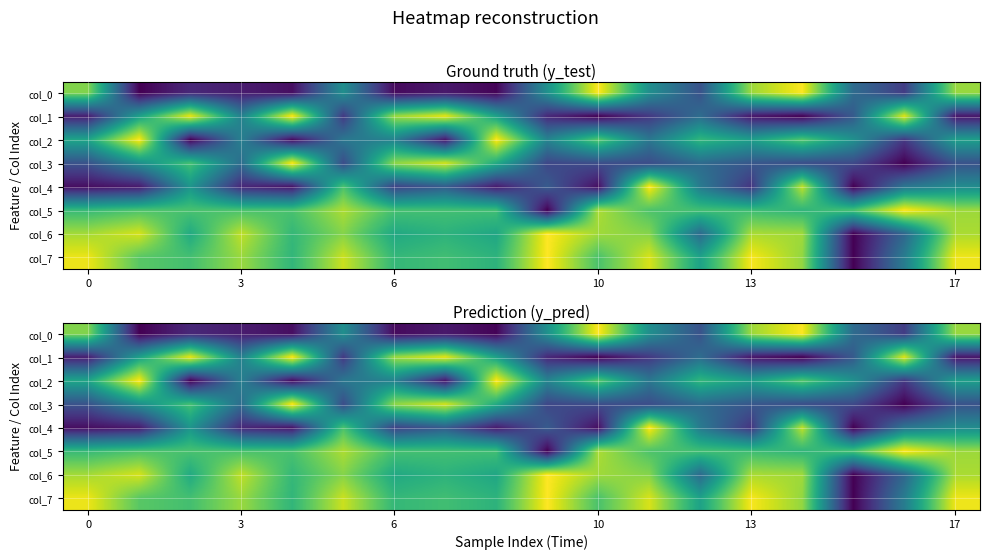

At which category does the chart reach its peak across all series?

10